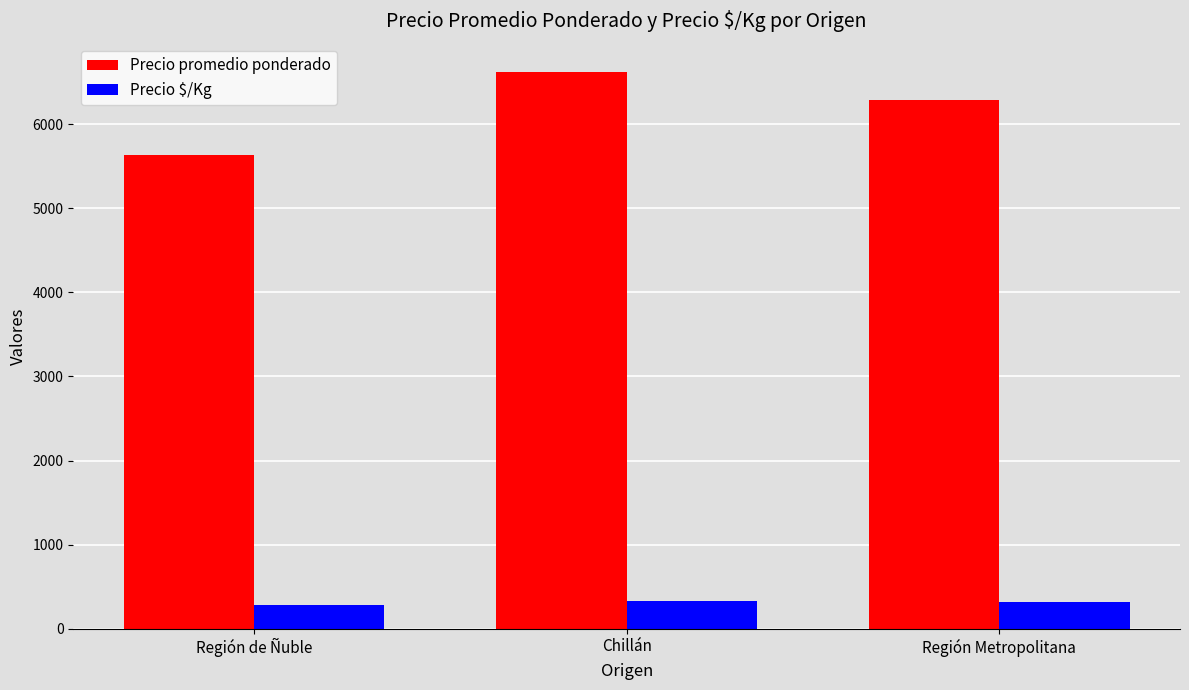

What is the difference between the Precio $/Kg values at Región de Ñuble and Región Metropolitana?

33